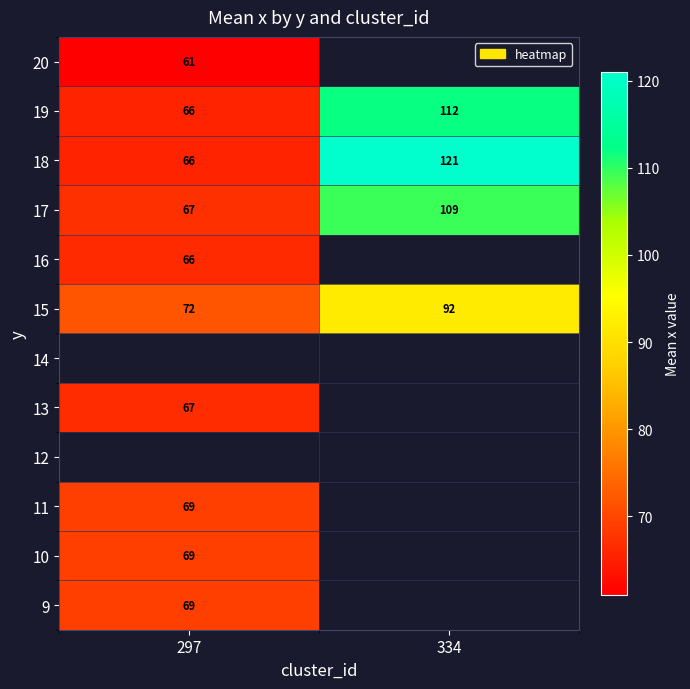

Is it true that 17 equals 67 at 297?

True